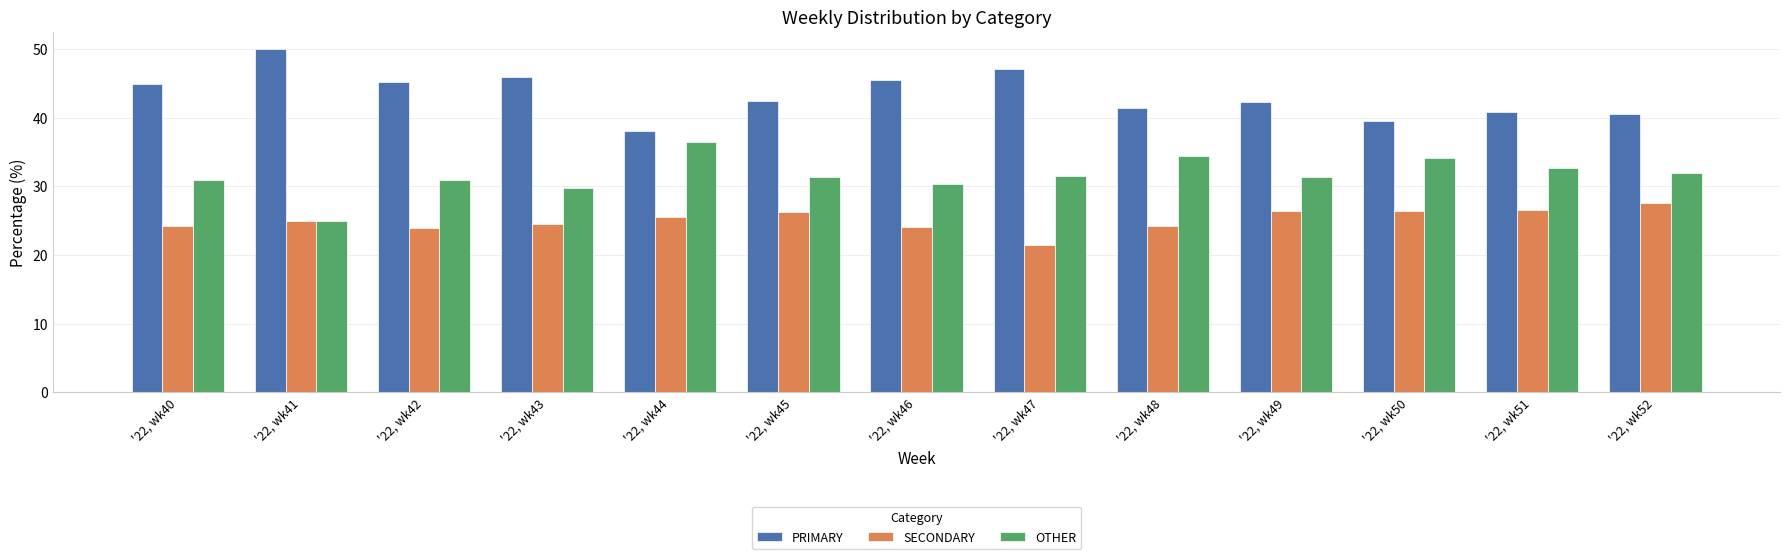

List the labels in order of SECONDARY value, smallest first.

'22, wk47, '22, wk42, '22, wk46, '22, wk40, '22, wk48, '22, wk43, '22, wk41, '22, wk44, '22, wk45, '22, wk50, '22, wk49, '22, wk51, '22, wk52